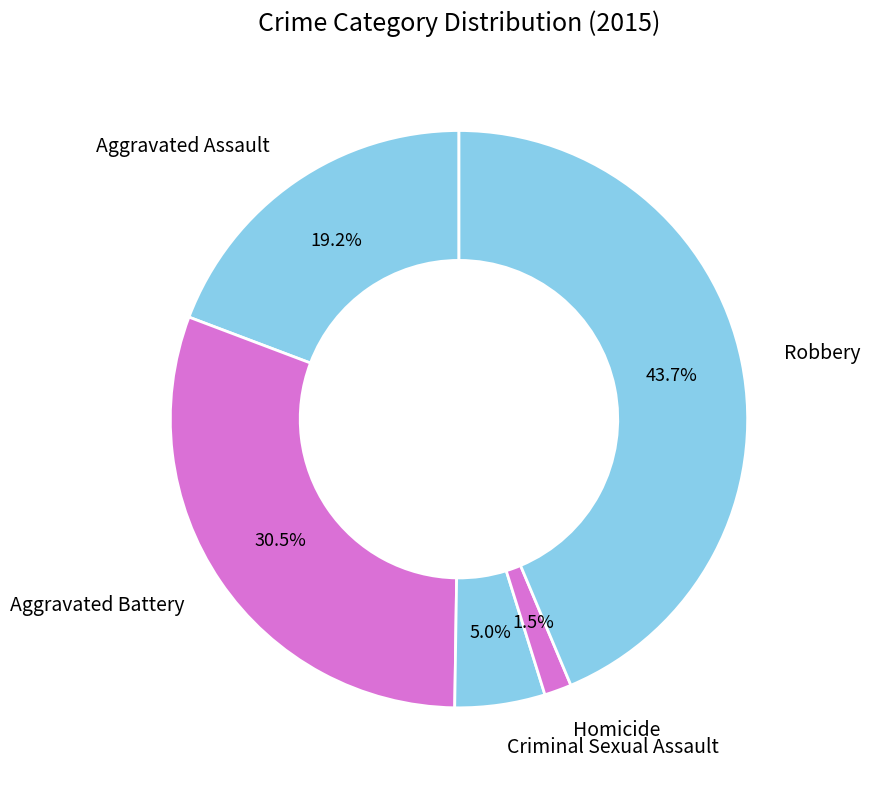

How many segments does this pie chart have?

5